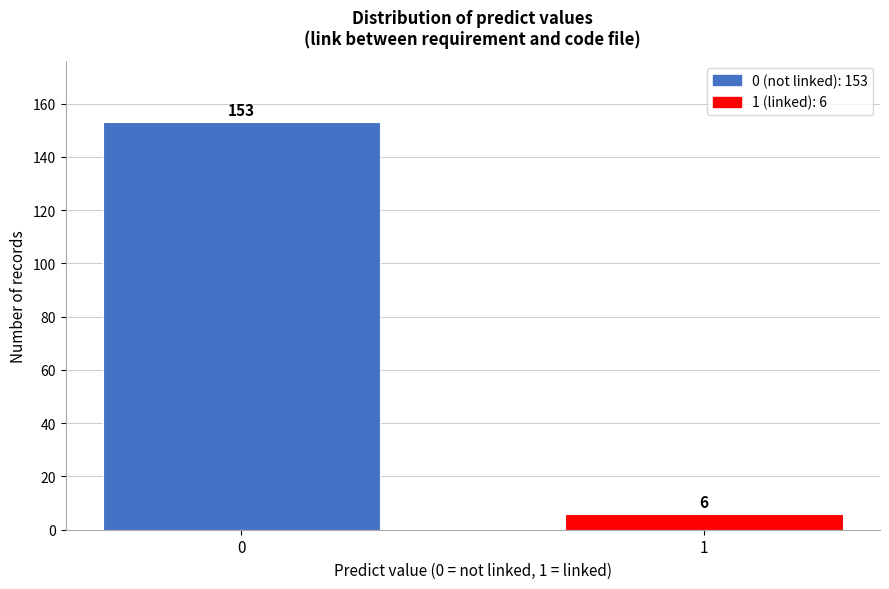

Reading left to right, list all the values displayed in this chart.

0=153	1=6